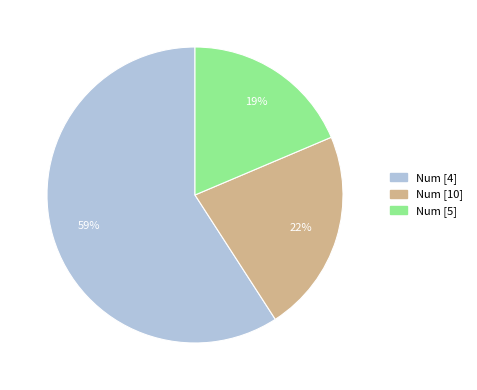

Is there a majority slice in this chart?

Yes